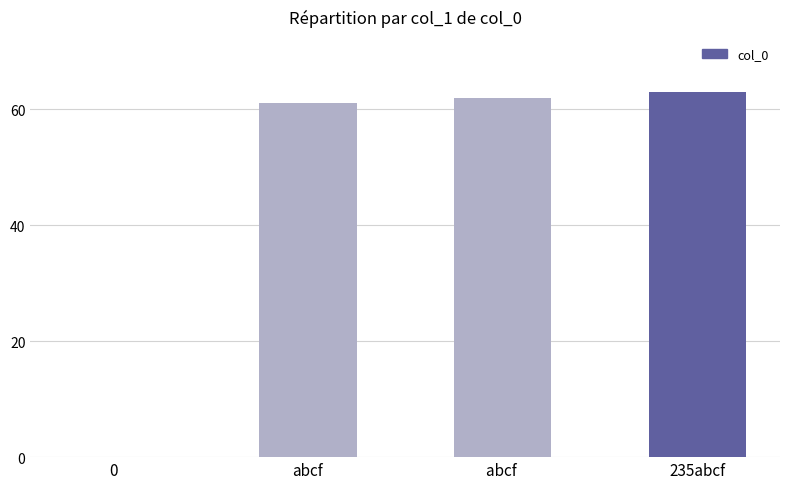

What is the greatest value displayed?

63